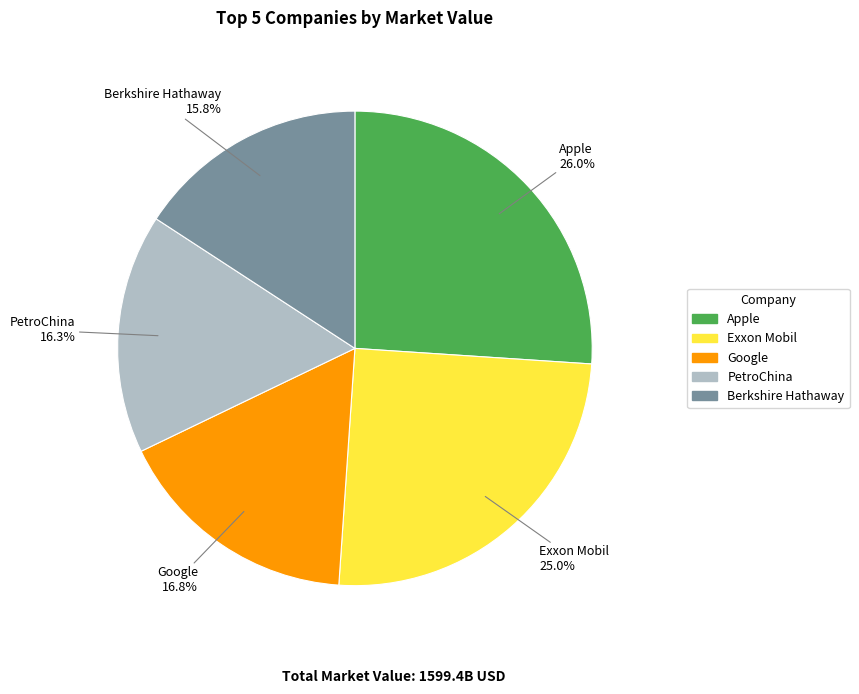

The PetroChina slice represents 16% of the pie. True or false?

True